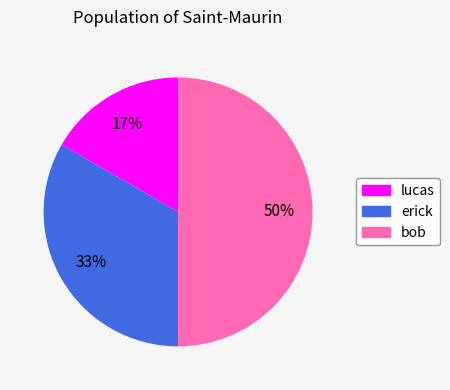

What is the smallest slice in the pie chart?

lucas